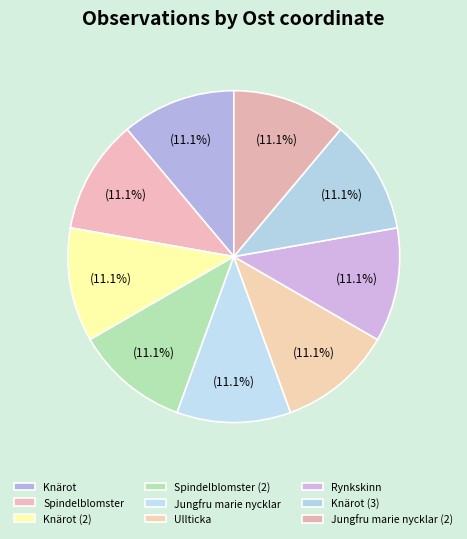

What is the largest slice in the pie chart?

Knärot (125690008)